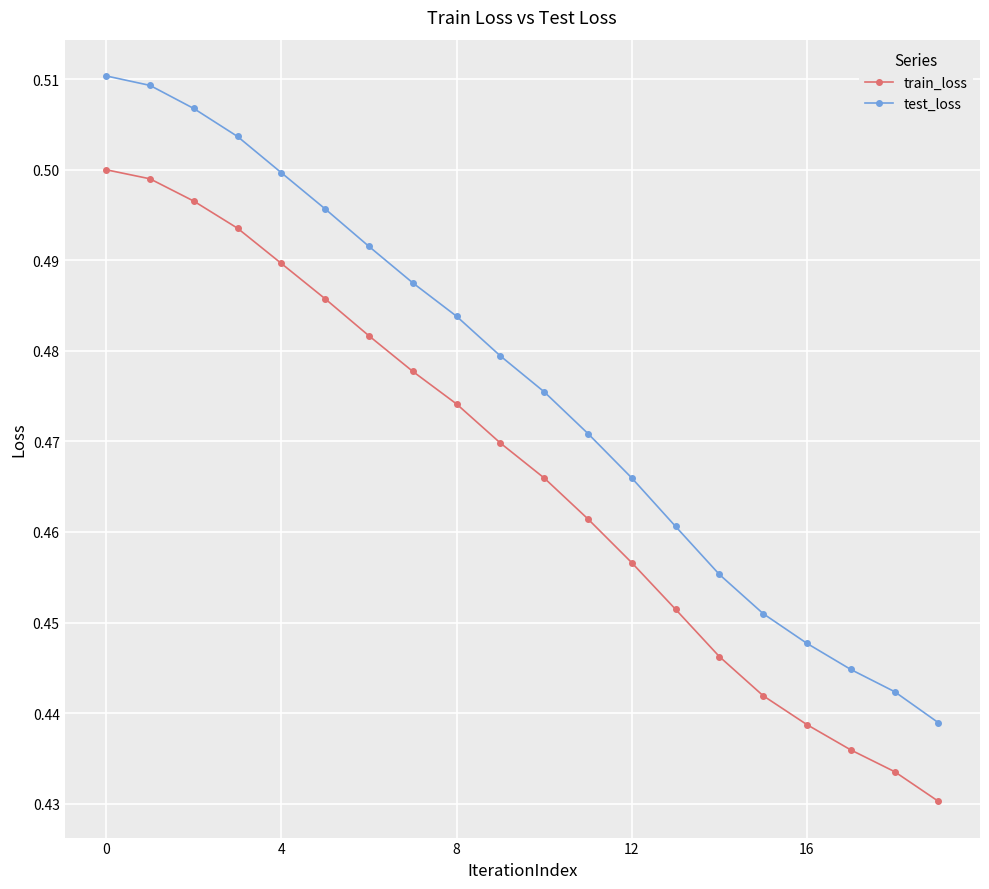

List the series in order of their peak value, lowest first.

train_loss, test_loss